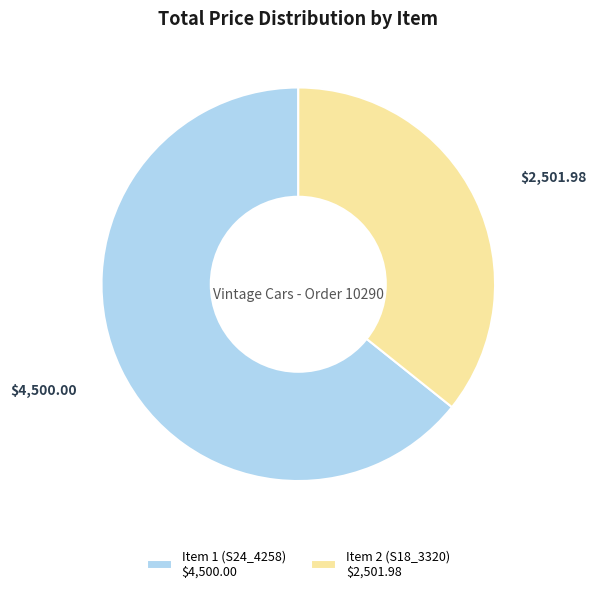

Is there a majority slice in this chart?

Yes